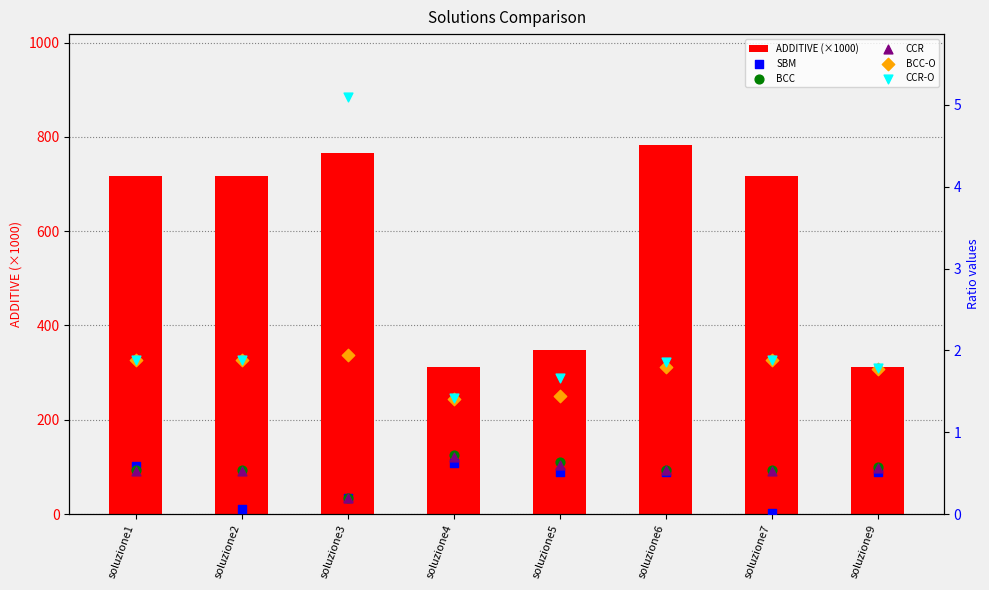

Which series has the largest total across all categories?

ADDITIVE (×1000)